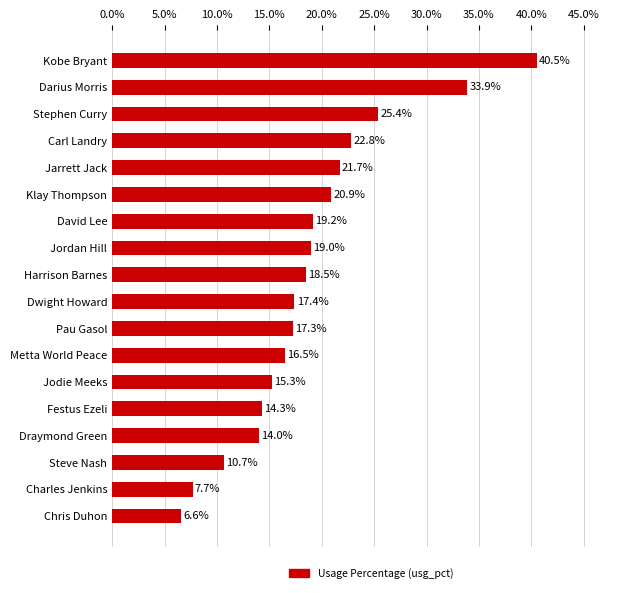

Rank the categories by value from lowest to highest.

Chris Duhon, Charles Jenkins, Steve Nash, Draymond Green, Festus Ezeli, Jodie Meeks, Metta World Peace, Pau Gasol, Dwight Howard, Harrison Barnes, Jordan Hill, David Lee, Klay Thompson, Jarrett Jack, Carl Landry, Stephen Curry, Darius Morris, Kobe Bryant